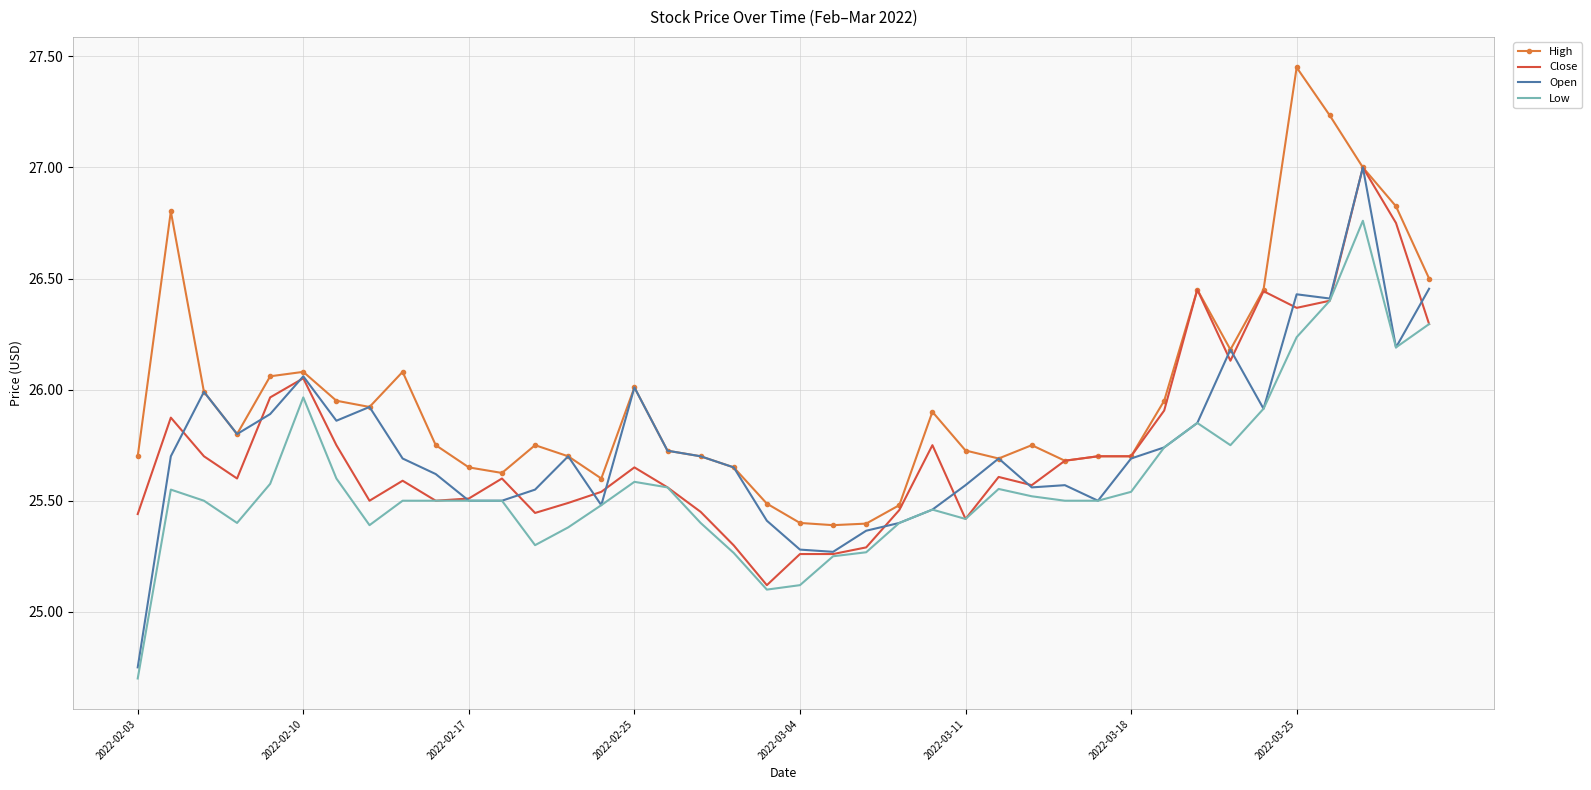

What are all the series names shown in the legend?

High, Close, Open, Low